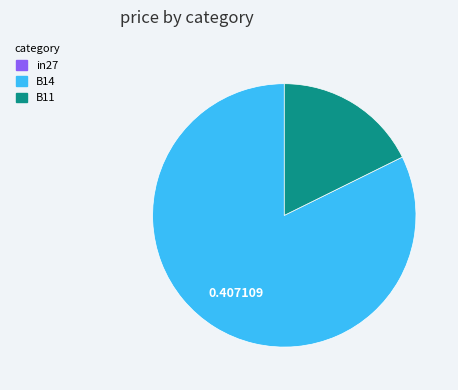

What is the majority slice?

B14